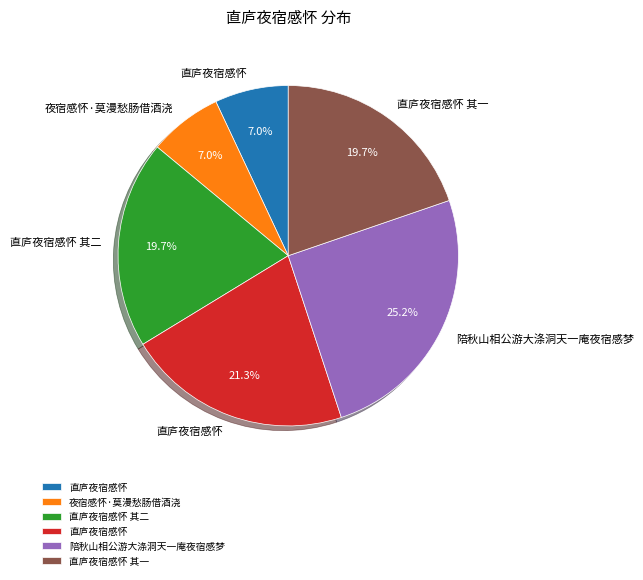

Is there any slice that represents more than half of the pie?

No